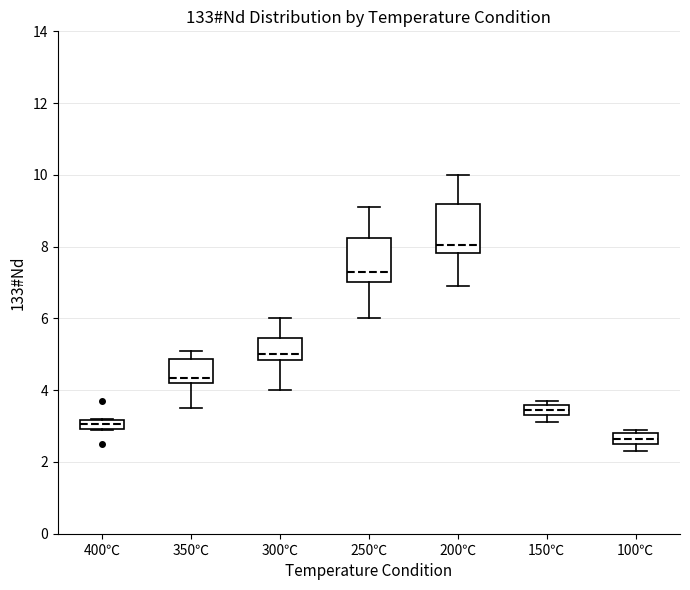

Which box has the highest median line?

200℃